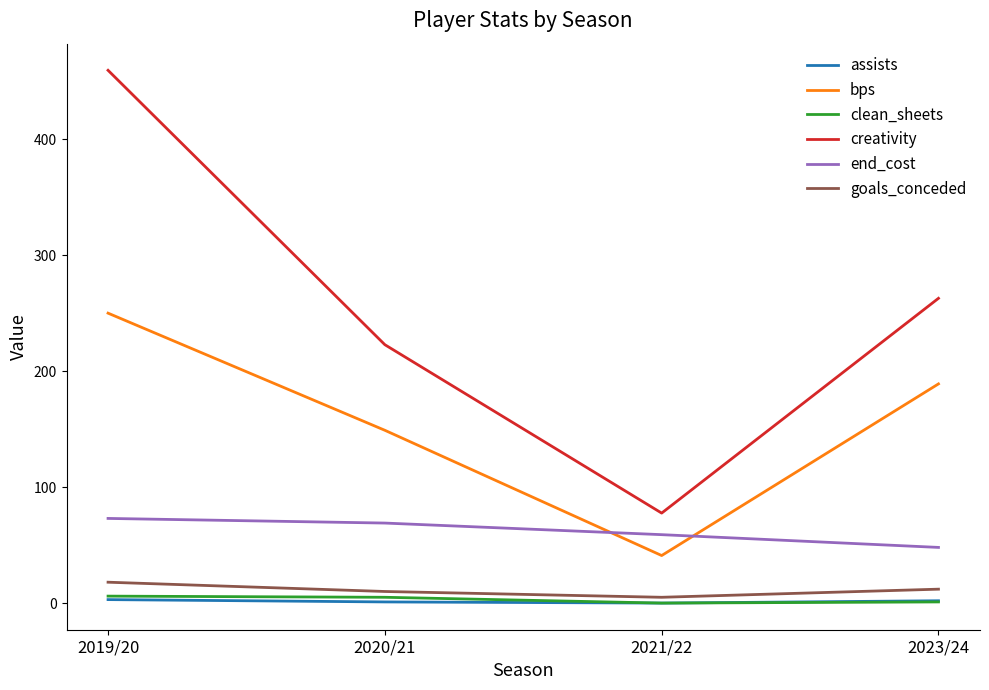

What is the total value across all series at 2019/20?

809.4